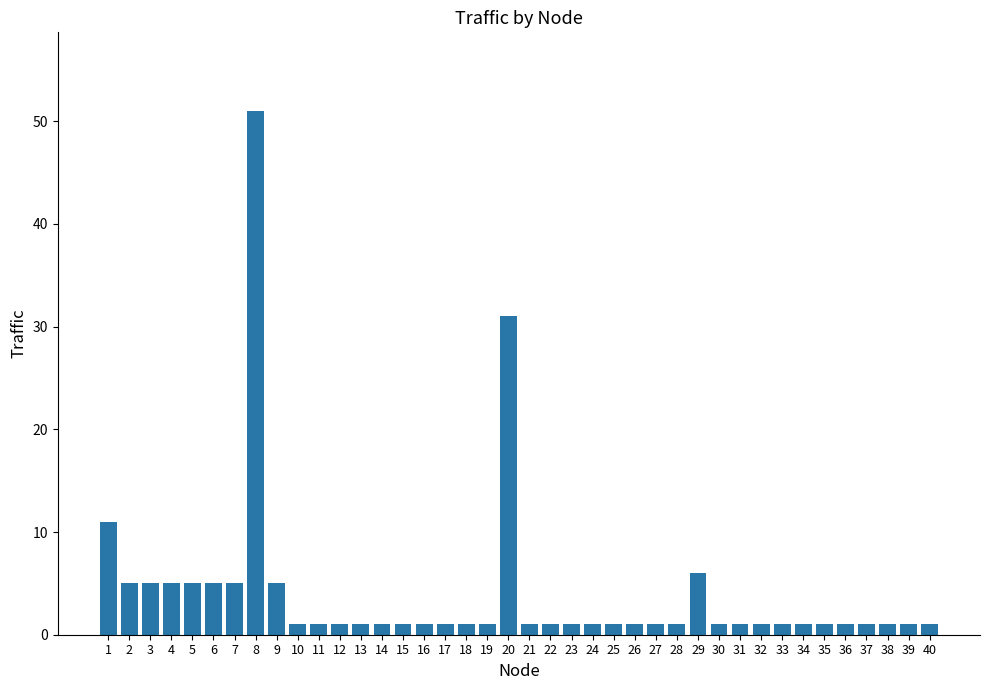

What is the minimum value shown in the chart?

1